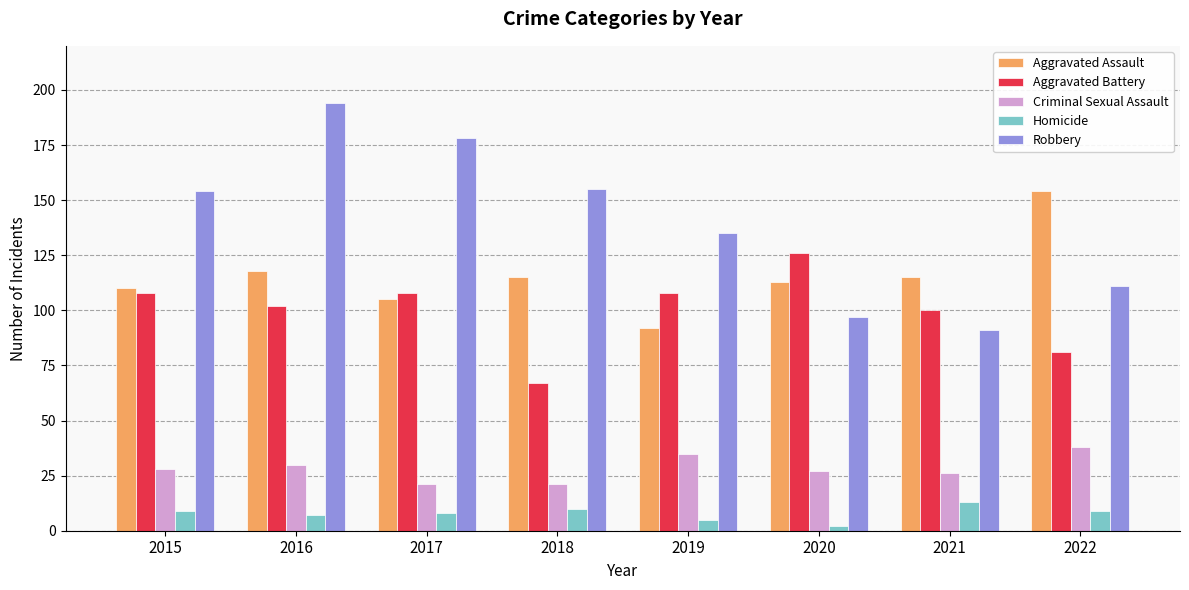

What is the minimum value for Homicide?

2